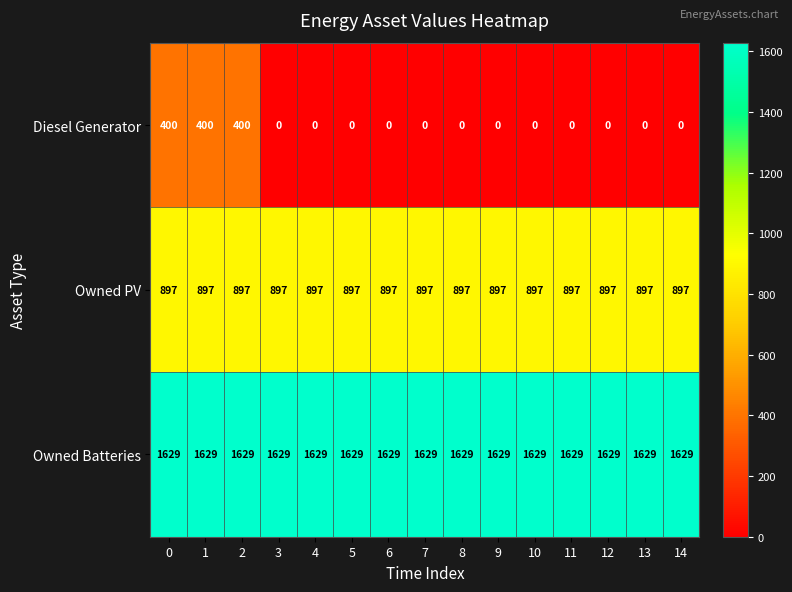

How many distinct data groups are displayed?

3